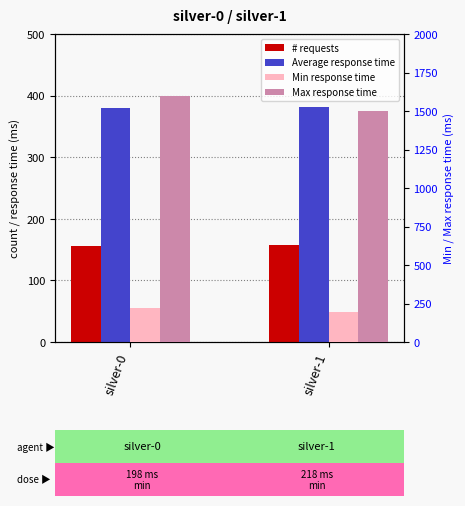

What is the difference between the # requests values at silver-0 and silver-1?

1